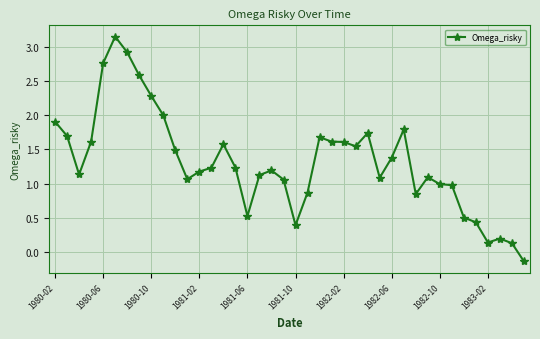

What is the value of the 1st point from the left?

1.9